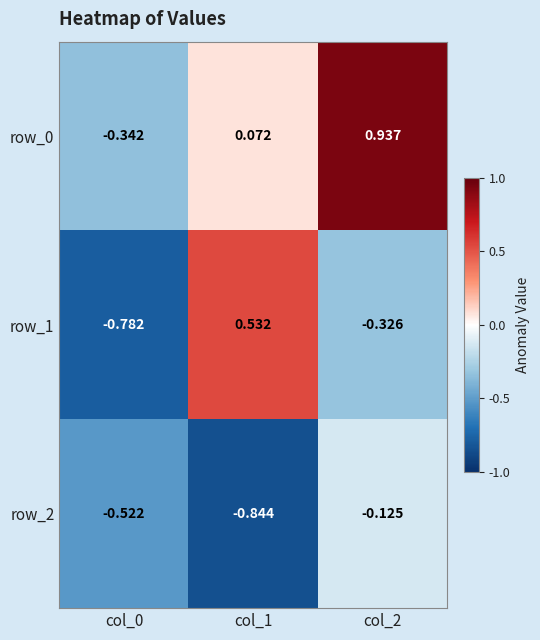

Count the number of categories in the chart.

3